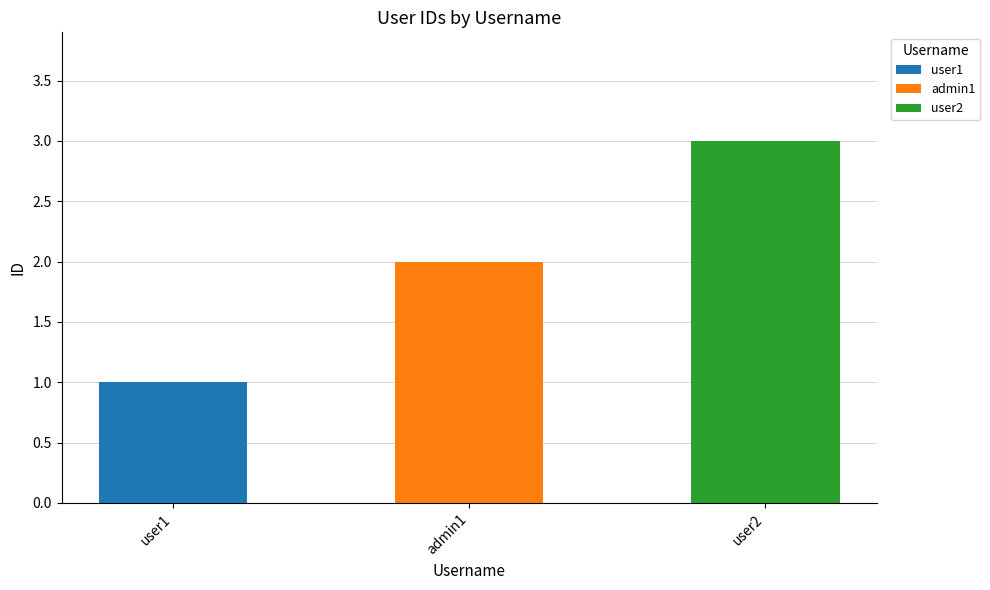

What is the smallest value displayed?

1